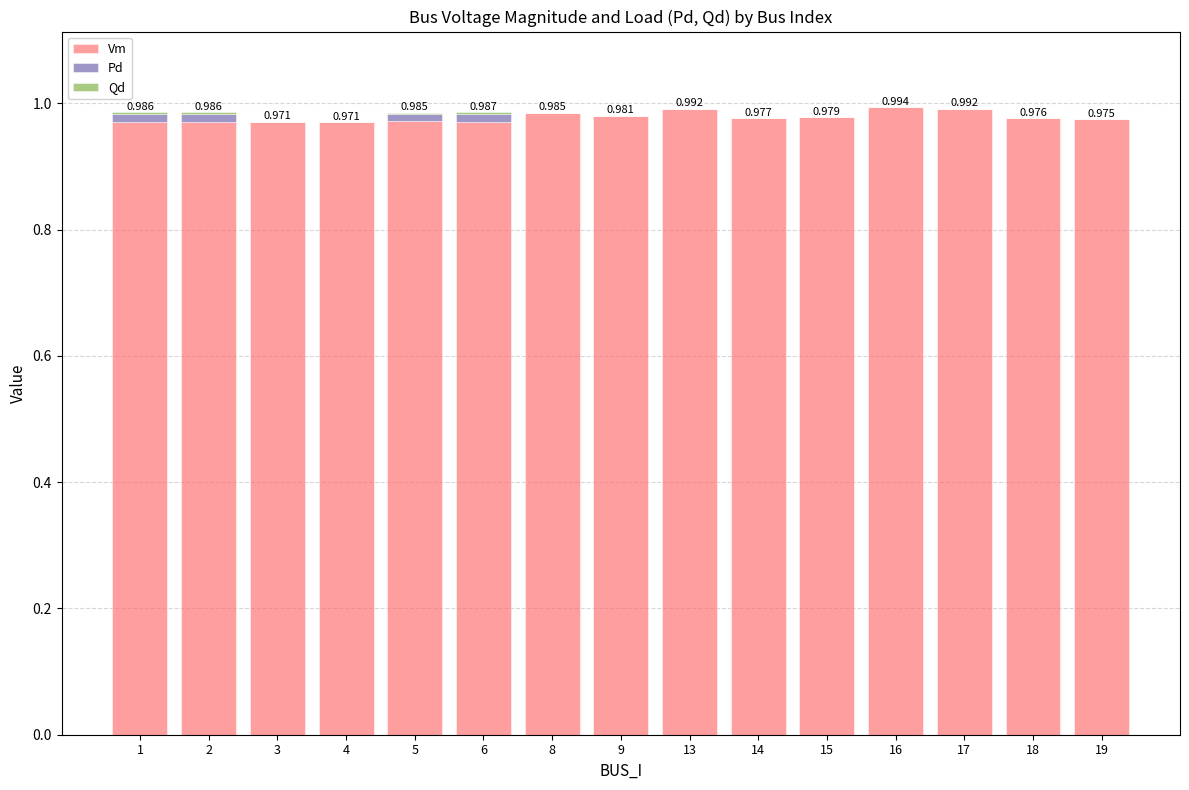

How many series are shown in this chart?

3